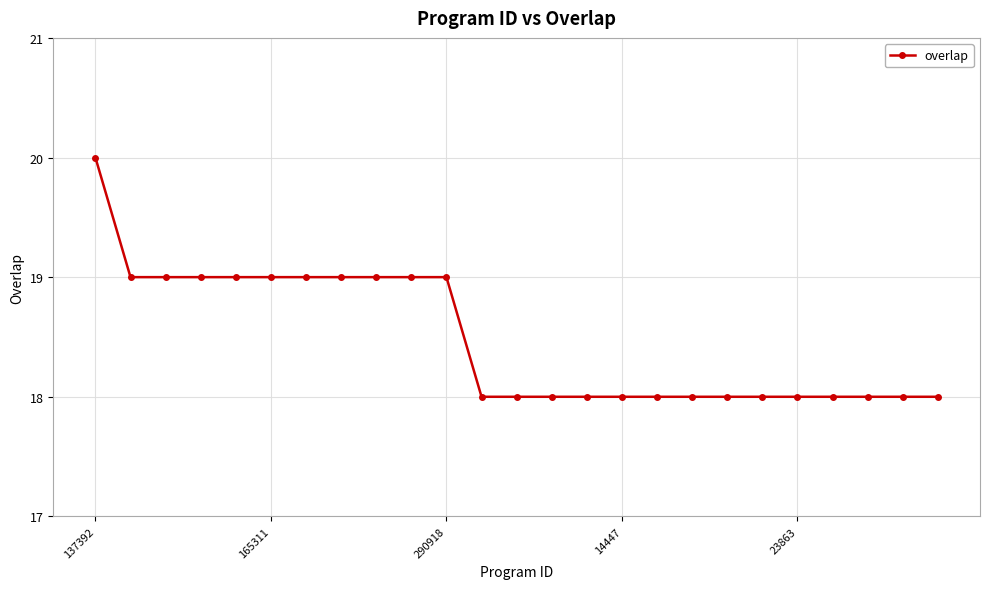

Reading right to left, what are all the values shown in this chart?

18	18	18	18	18	18	18	18	18	18	18	18	18	18	19	19	19	19	19	19	19	19	19	19	20